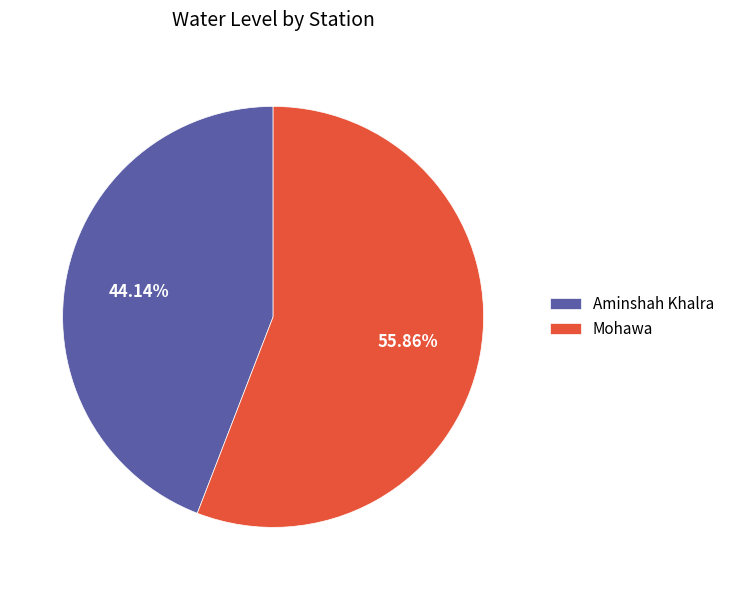

Approximately how many times larger is the value at Aminshah Khalra compared to Mohawa?

0.8